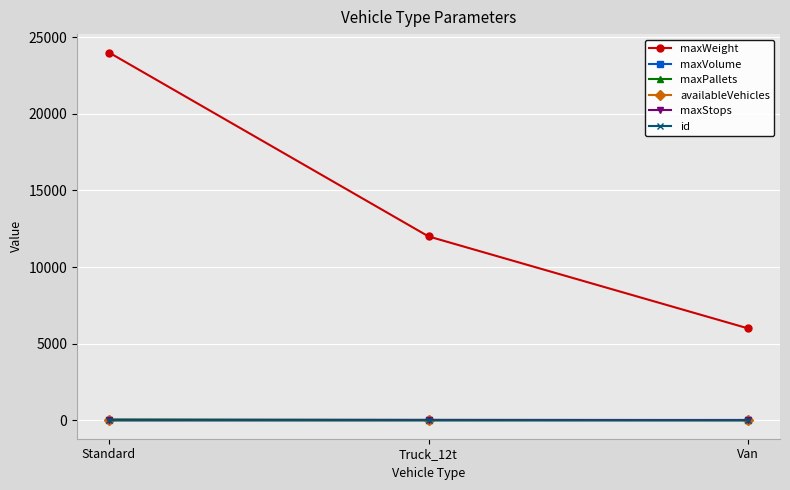

True or false: maxVolume has a value of 17 at Standard.

True